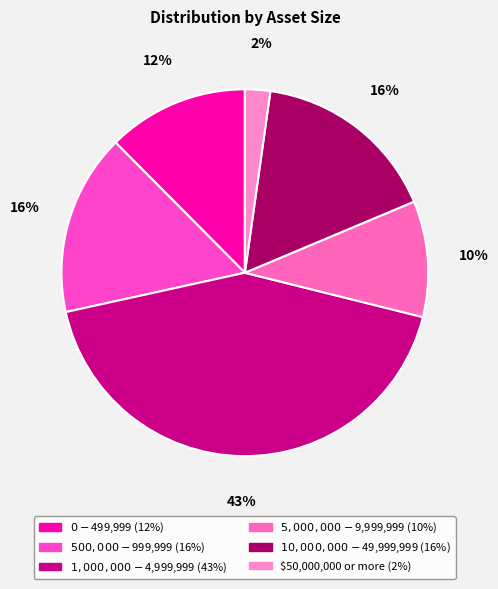

To the nearest percent, what portion does $500,000 - $999,999 represent?

16%